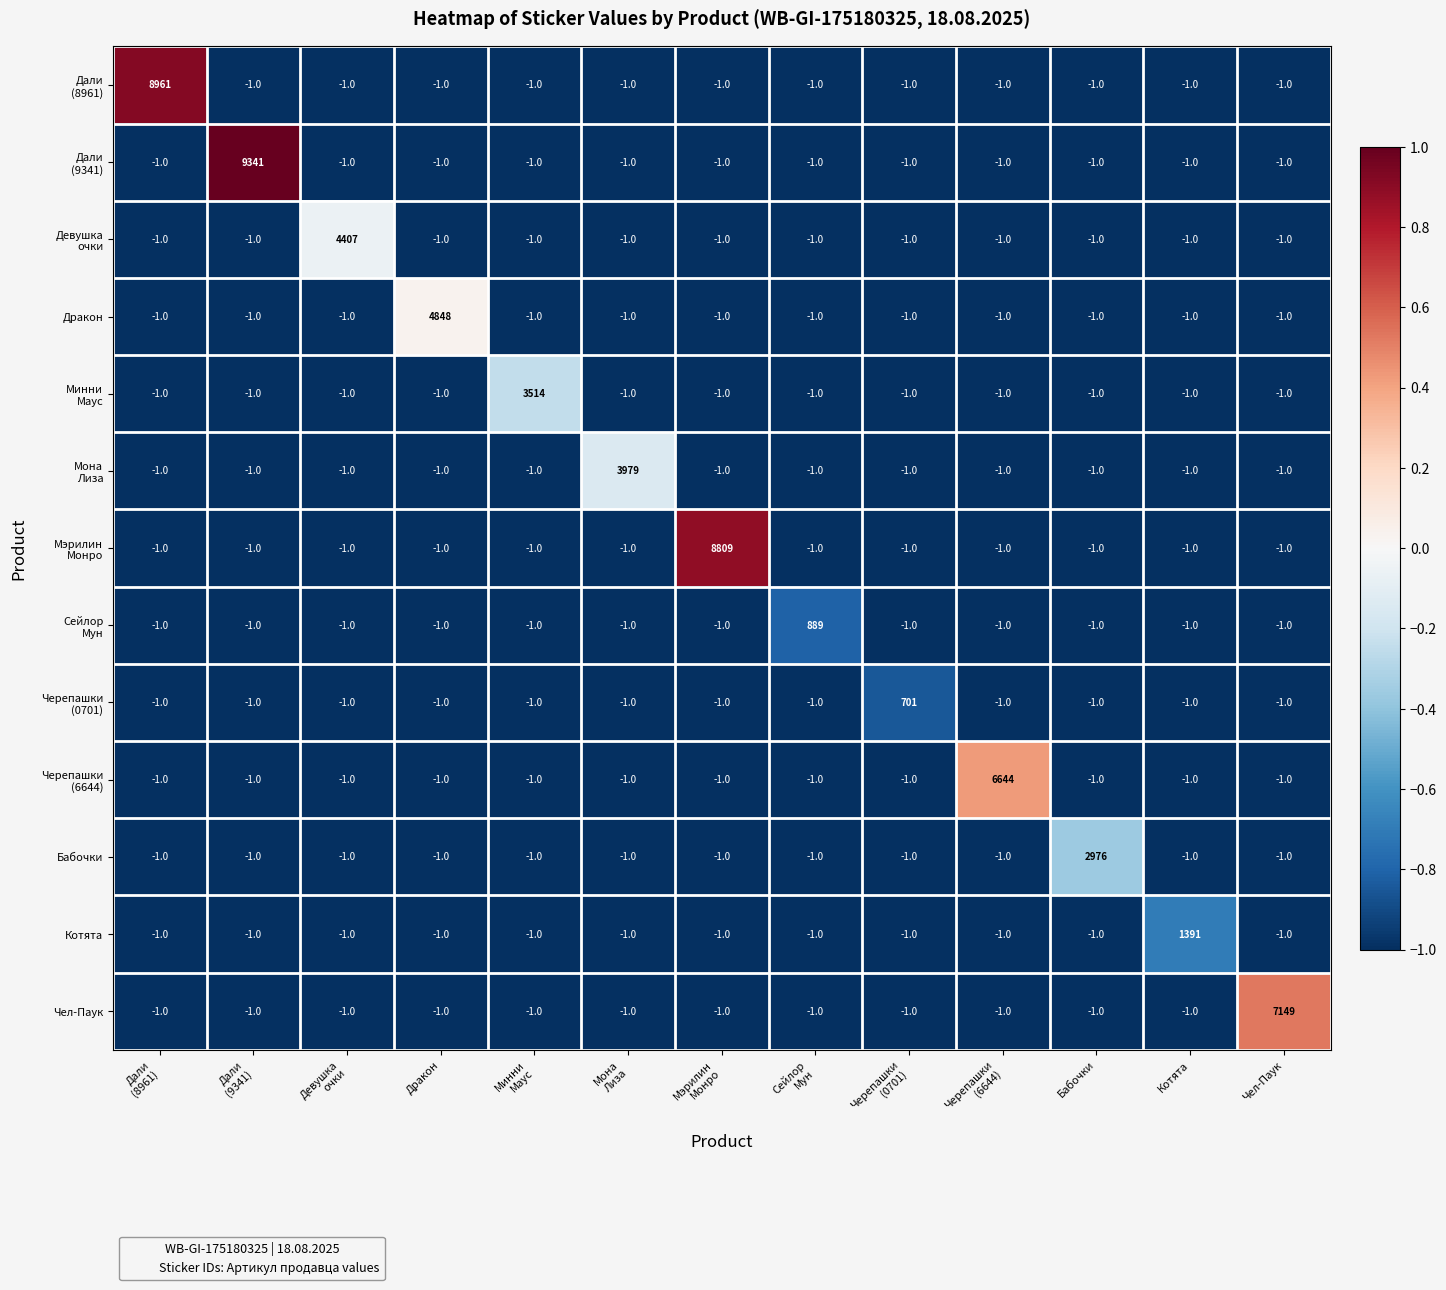

What is the difference between the highest and lowest values at Бабочки?

2977